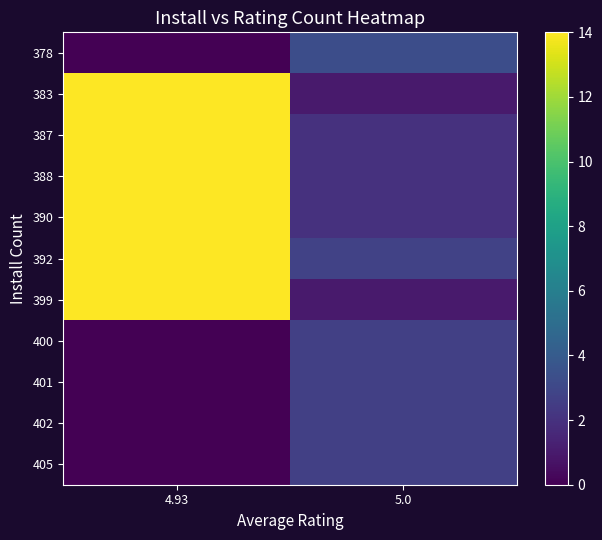

Reading left to right, what are all the values shown in this chart?

378: 4.93=0.0	5.0=3.3
383: 4.93=14.0	5.0=1.0
387: 4.93=14.0	5.0=2.0
388: 4.93=14.0	5.0=2.0
390: 4.93=14.0	5.0=2.0
392: 4.93=14.0	5.0=2.8
399: 4.93=14.0	5.0=1.0
400: 4.93=0.0	5.0=2.7
401: 4.93=0.0	5.0=2.7
402: 4.93=0.0	5.0=2.7
405: 4.93=0.0	5.0=2.7